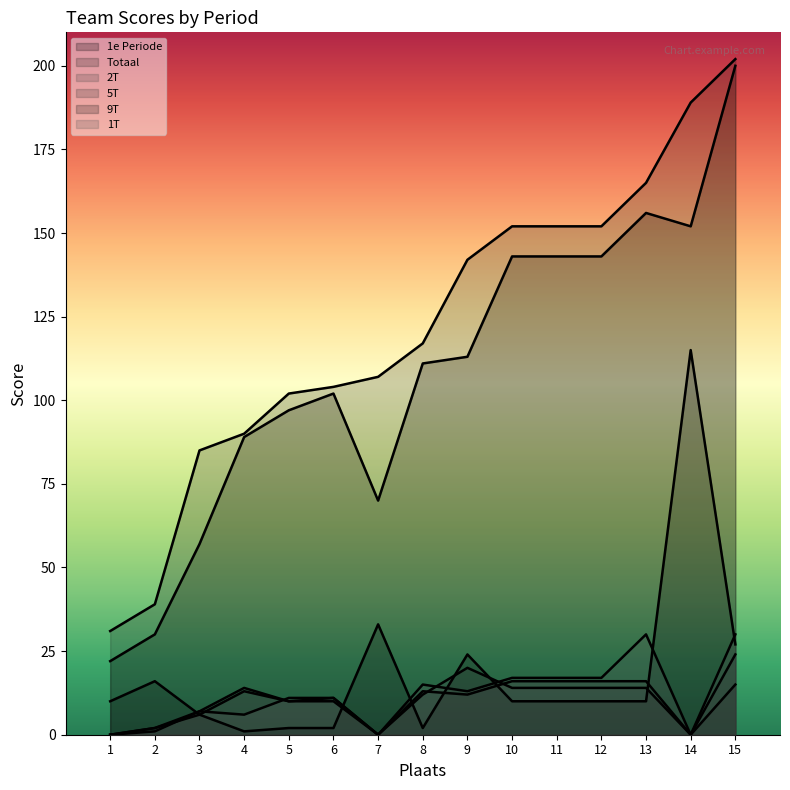

Where do 5T and 2T first cross each other?

8 and 9